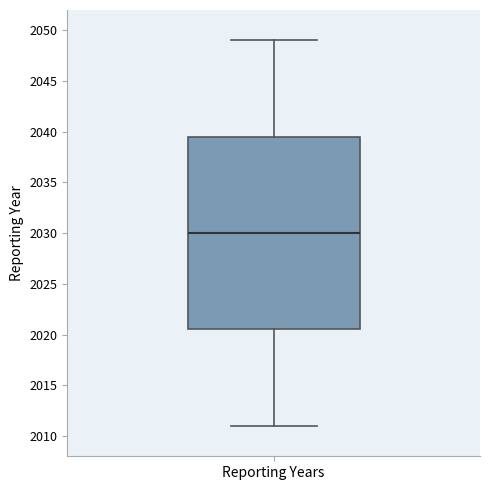

Read this box plot against the y-axis: the position of the median line, the range covered by the box, and the ends of both whiskers. The values are not printed on the chart, so give them approximately, as read against the axis.

median 2030.0, box 2020.5 to 2039.5, whiskers 2011.0 to 2049.0